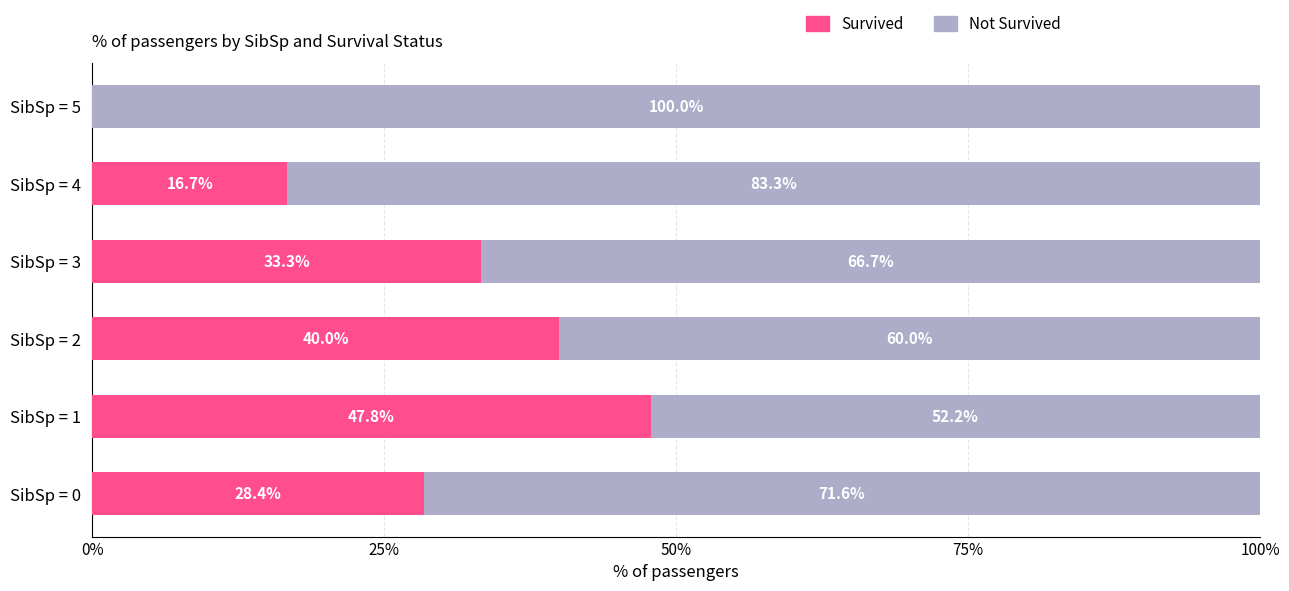

True or false: Survived has a value of 14.4 at SibSp = 2.

False